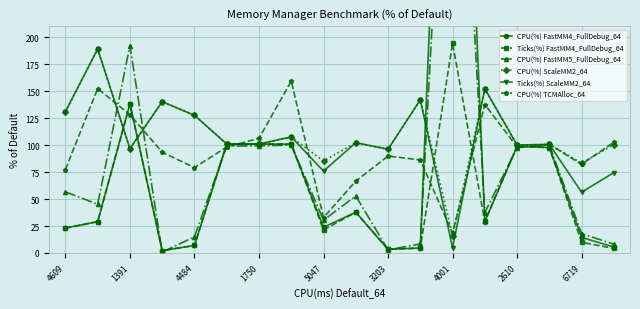

True or false: CPU(%) ScaleMM2_64 has more than 1 interior local peaks.

True